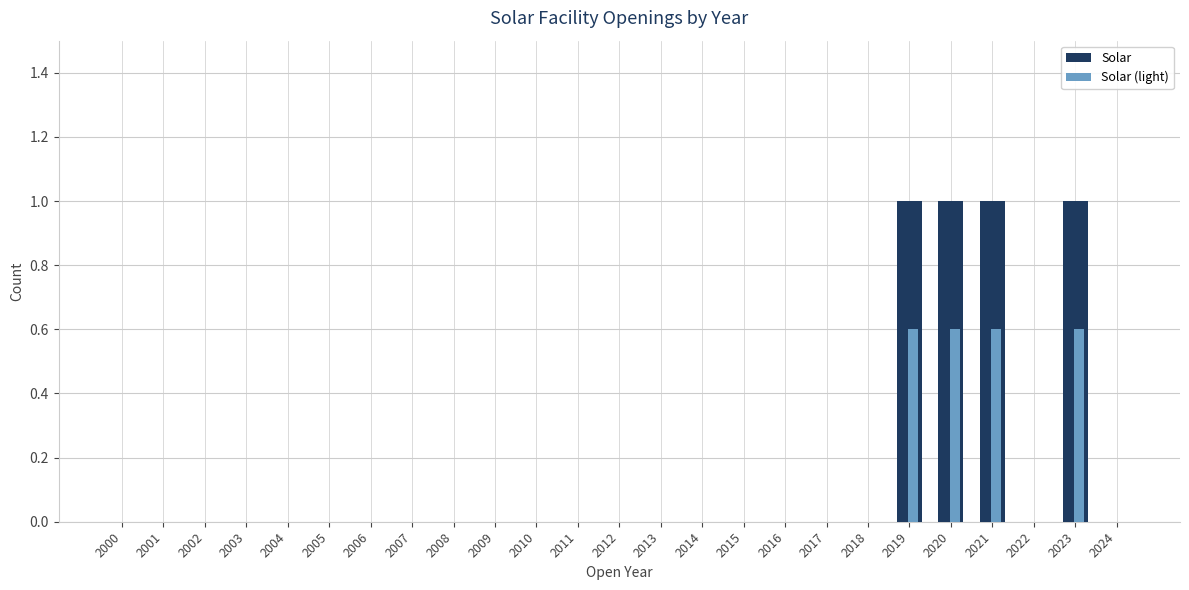

What is the maximum value for Solar?

1.0